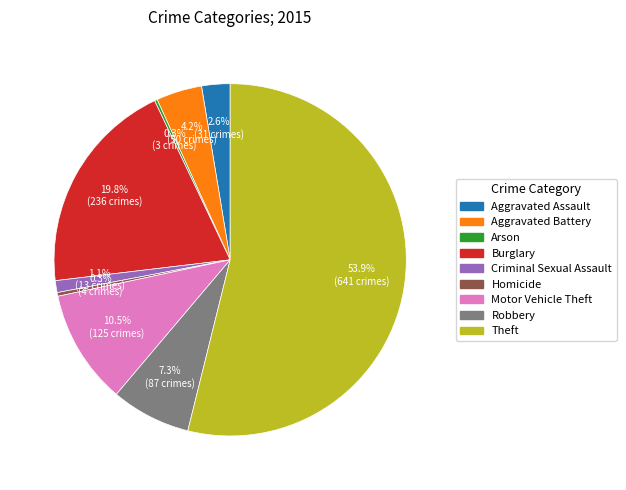

Which slice is the largest?

Theft